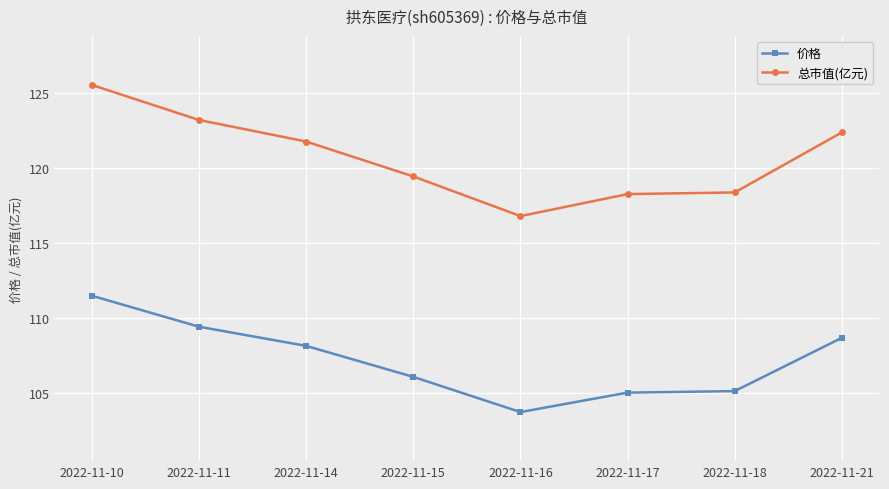

List the series in order of their peak value, highest first.

总市值(亿元), 价格